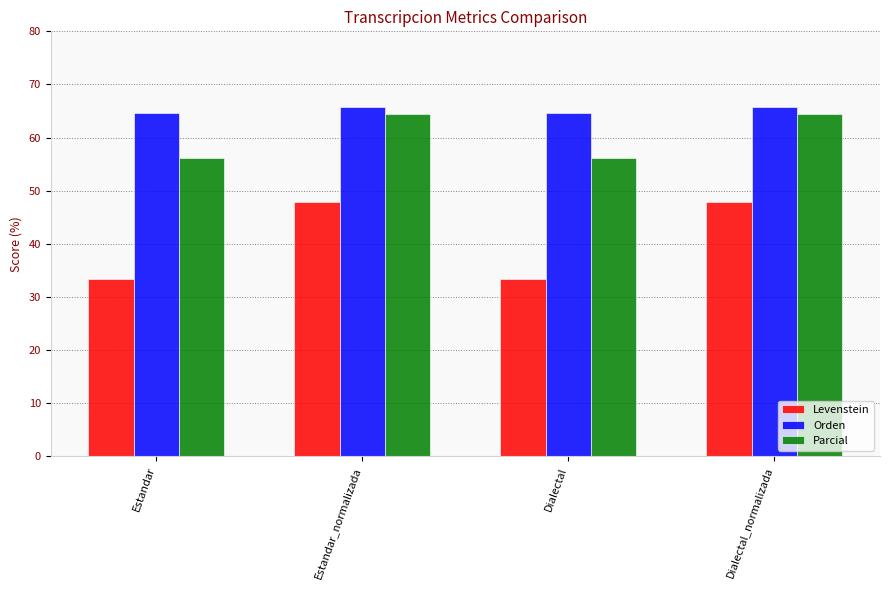

How many data points in Orden are less than 65?

2